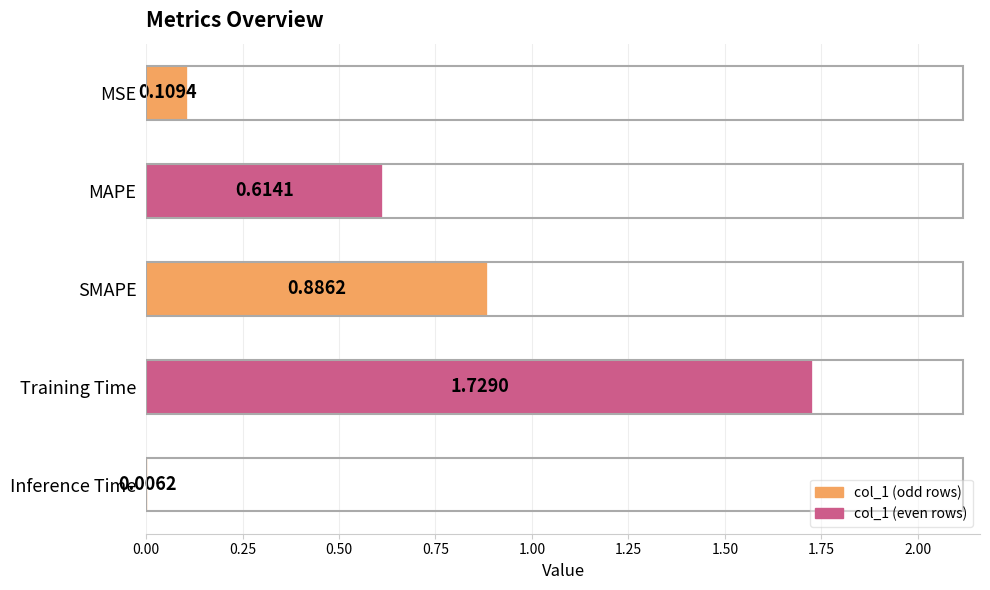

Where is the data nearest to the value 0?

Inference Time